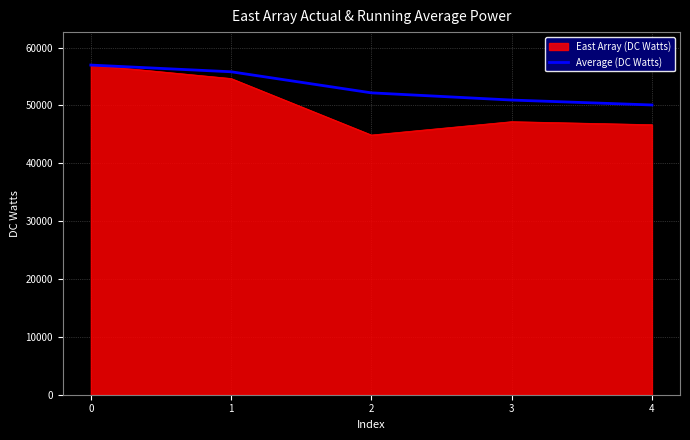

What is the maximum value for Average (DC Watts)?

56965.0